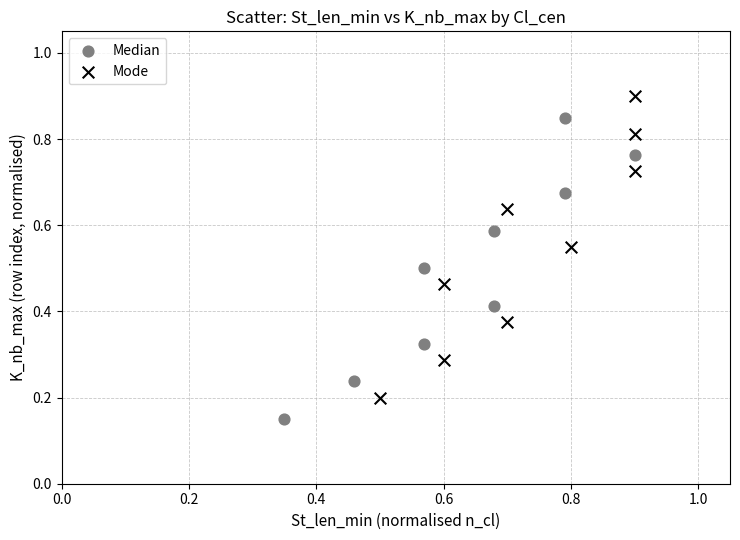

Which series contains the lowest Y value?

Median